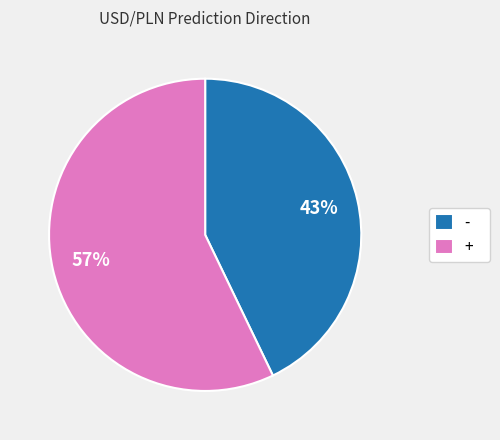

To the nearest percent, what is the difference between the + and - slice percentages?

14%